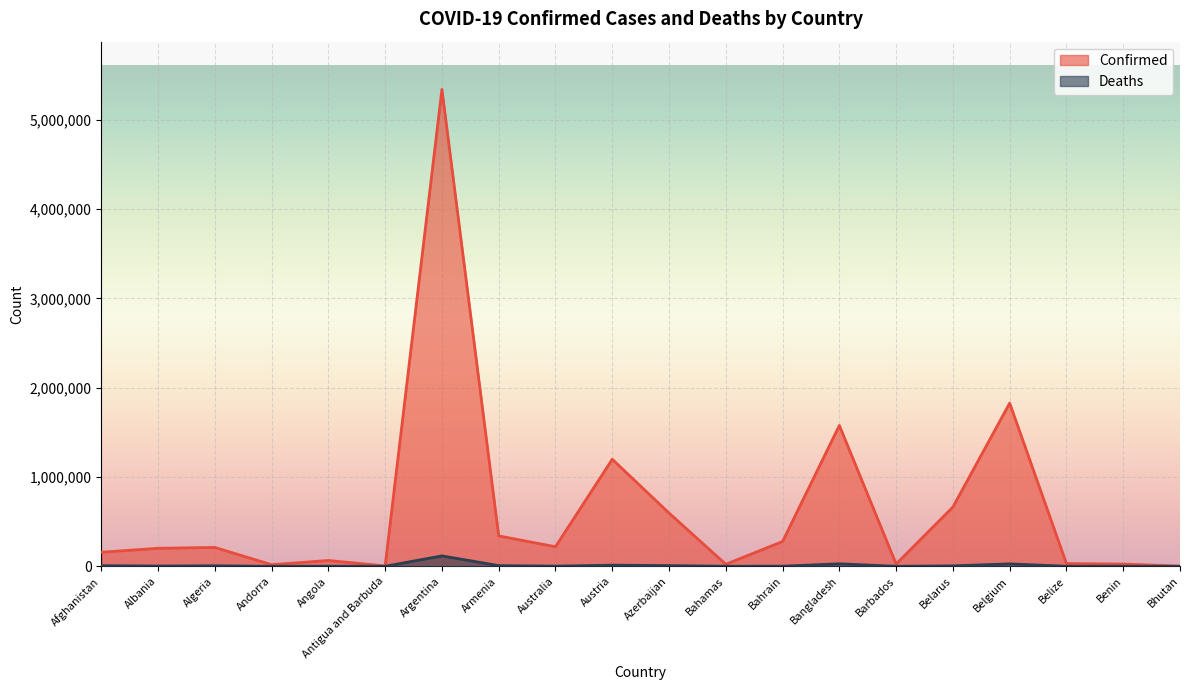

What position from the right is Bahrain?

8